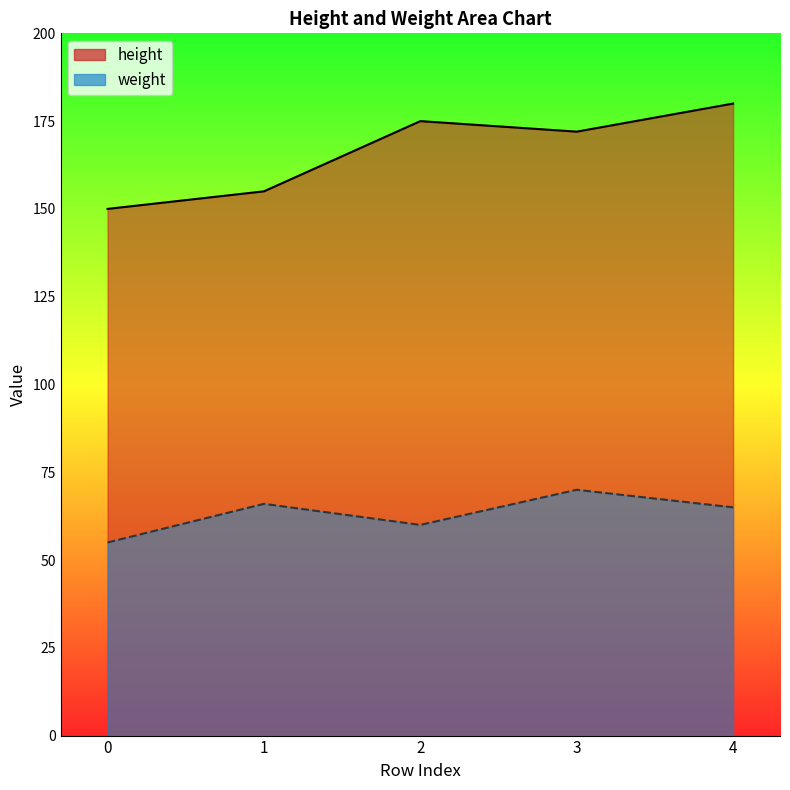

What is the average value of the weight series?

63